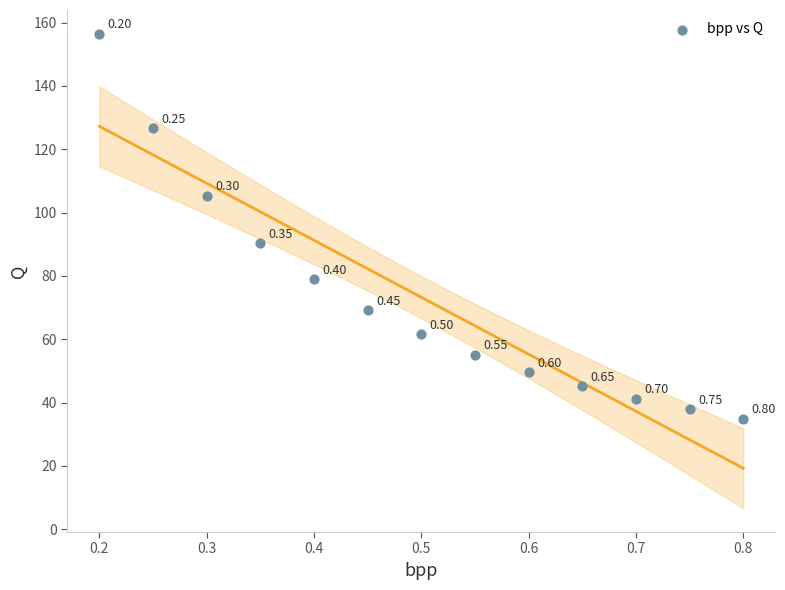

What is the range of Y values (max minus min)?

121.6